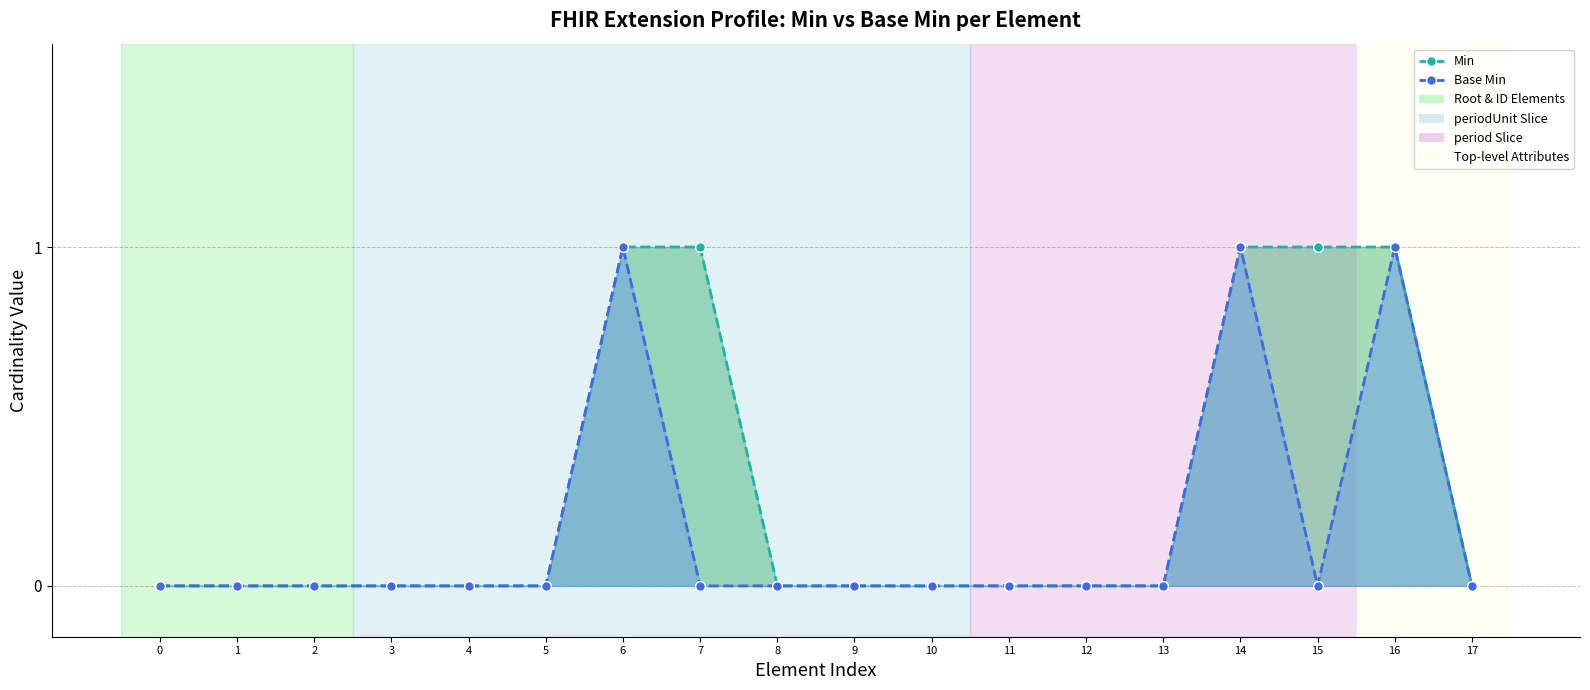

How many lines are shown in the chart?

2